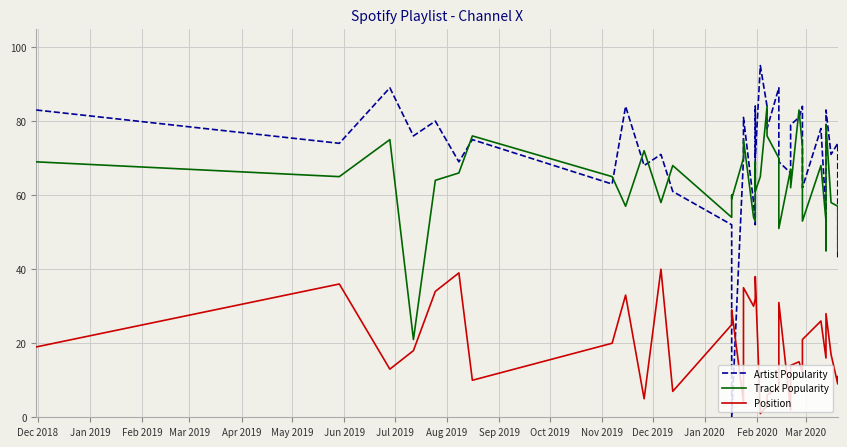

Count the number of data series in this chart.

3